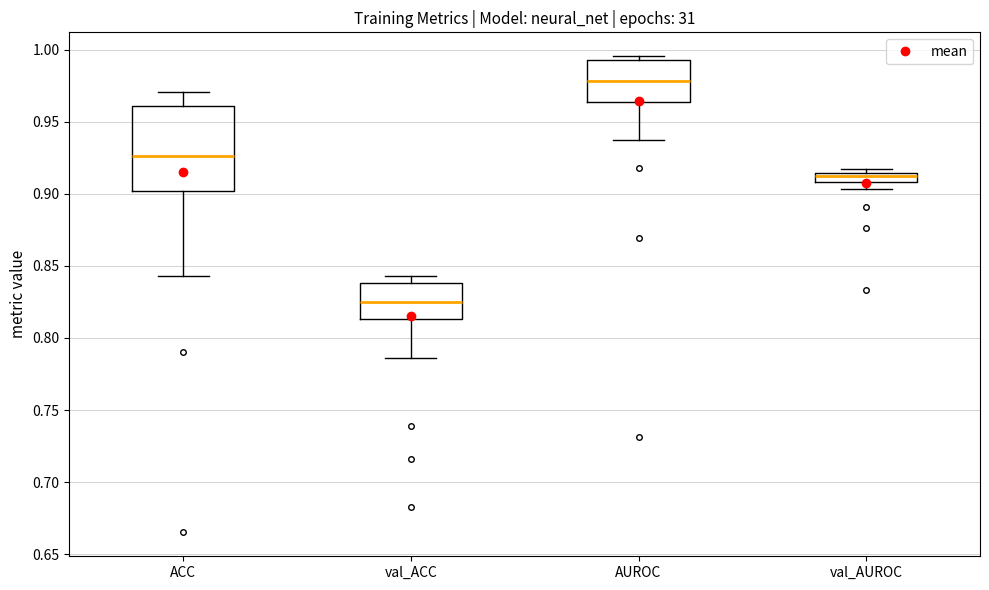

Comparing the boxes themselves (not the whiskers), which one is the tallest?

ACC